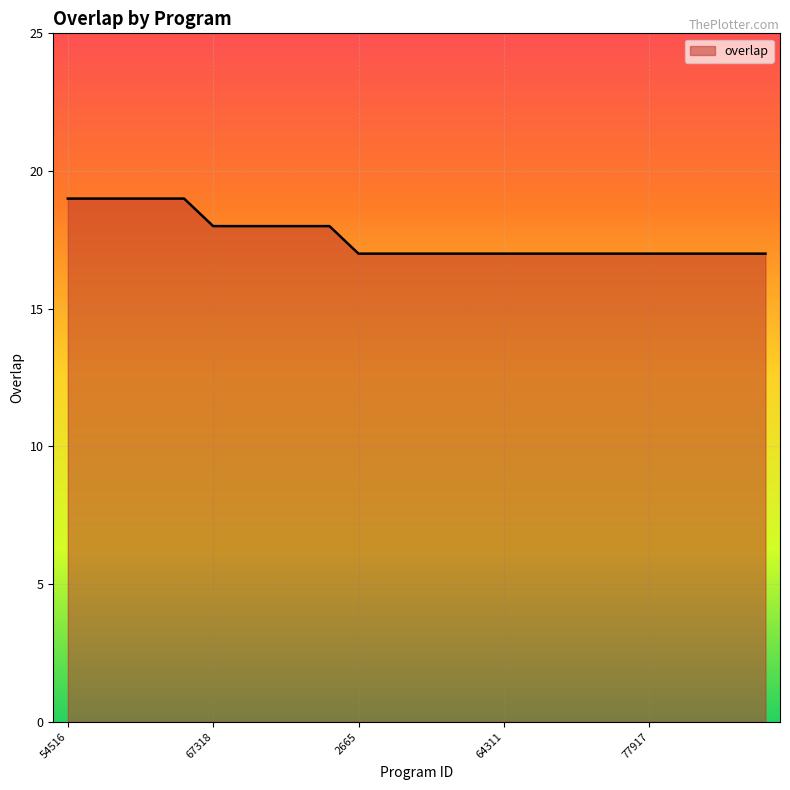

What is the smallest value displayed?

17